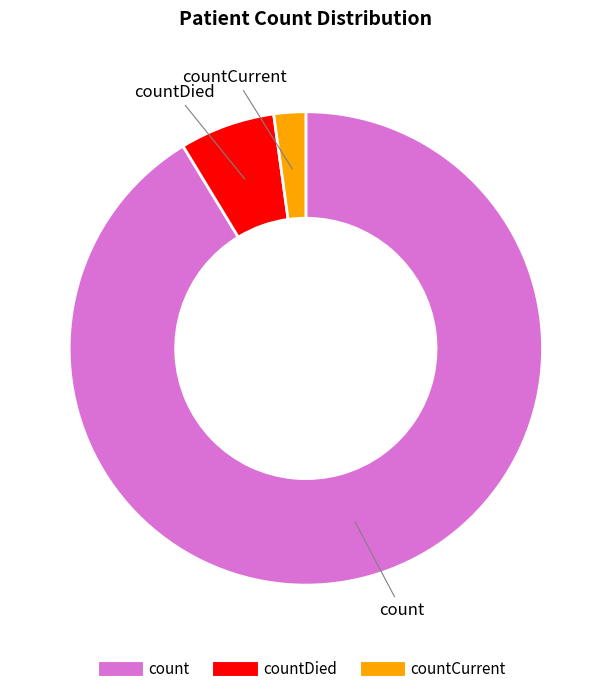

Is there any slice that represents more than half of the pie?

Yes